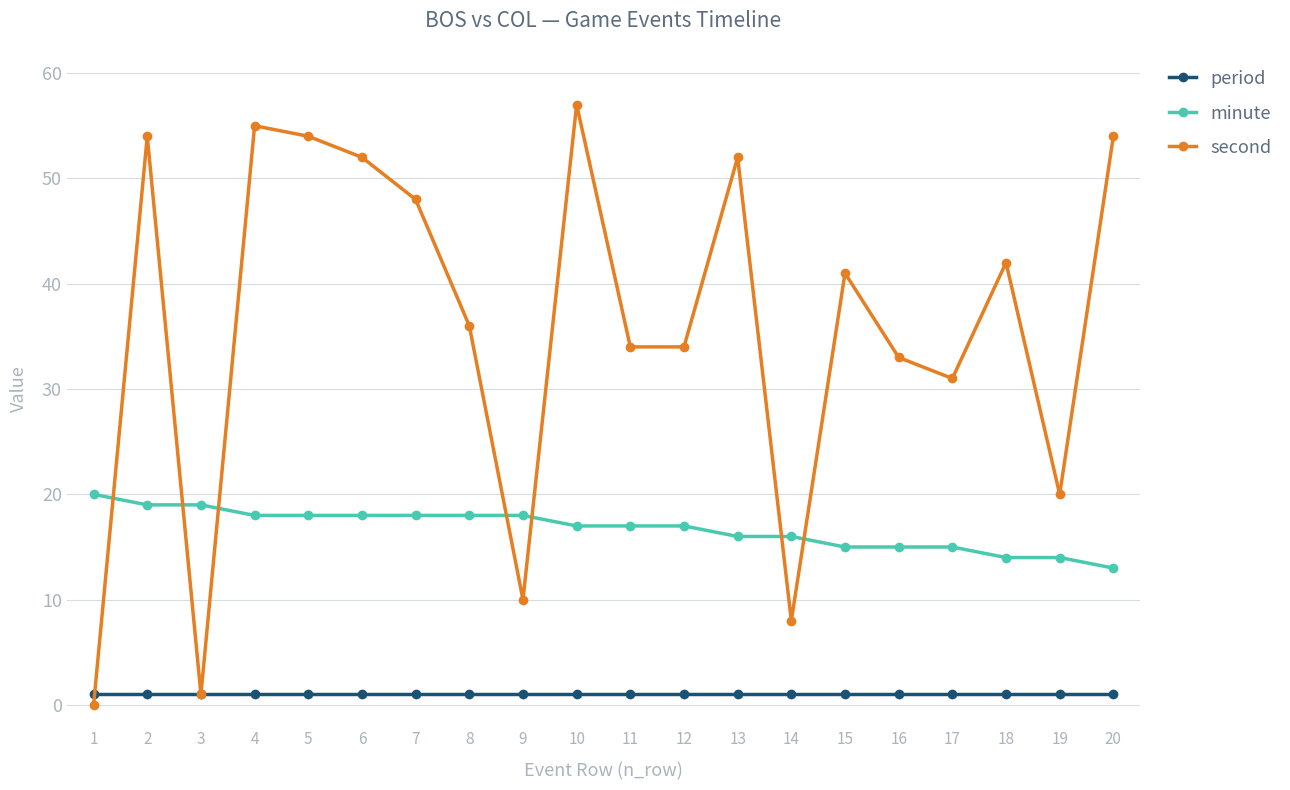

Which series changed the most between 7 and 18?

second